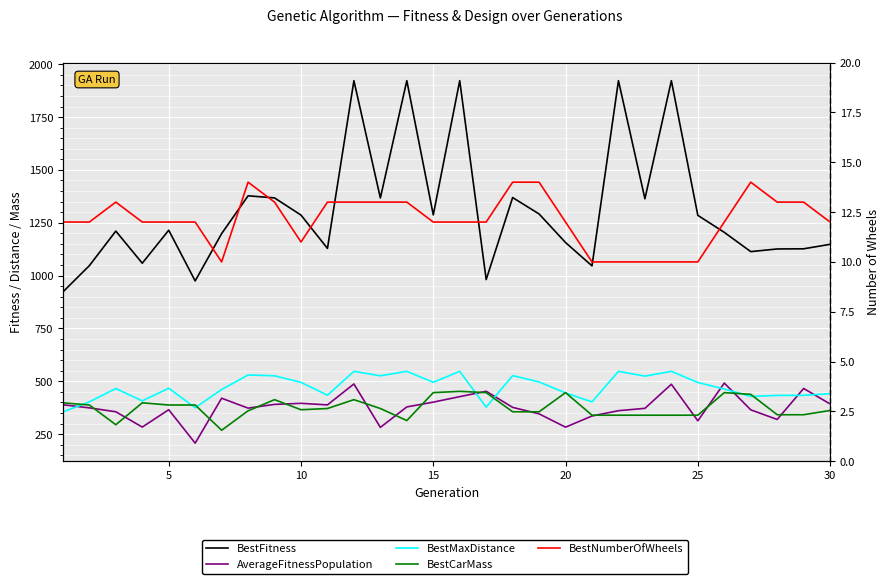

How many data points does each series have?

30